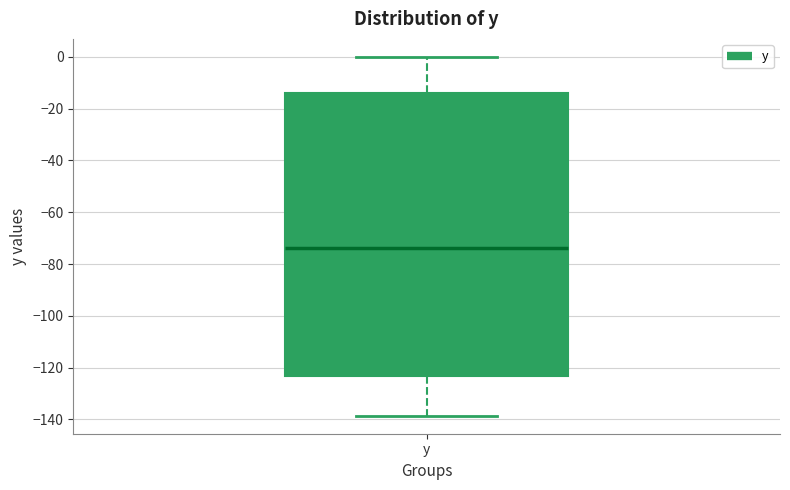

Where is the upper edge of the box for y on the y-axis? The values are not printed on the chart, so give them approximately, as read against the axis.

-14